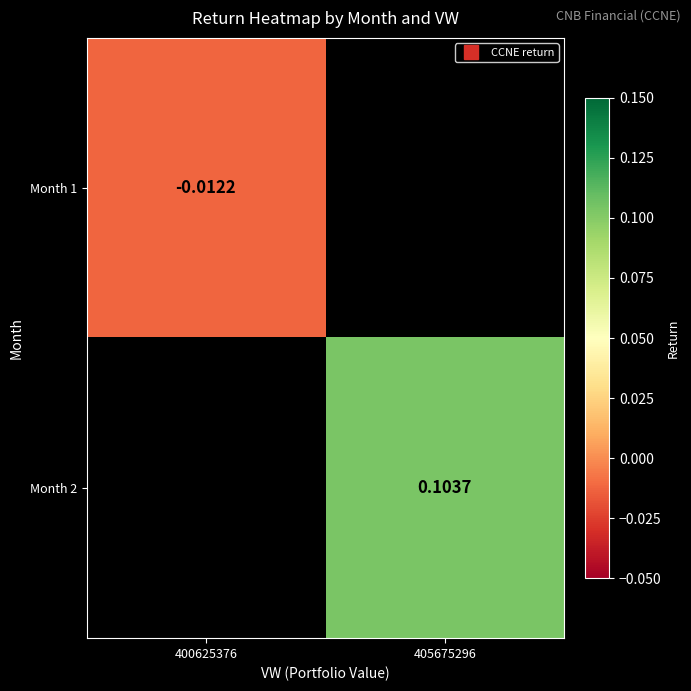

How many data points in Month 2 are above 0?

1